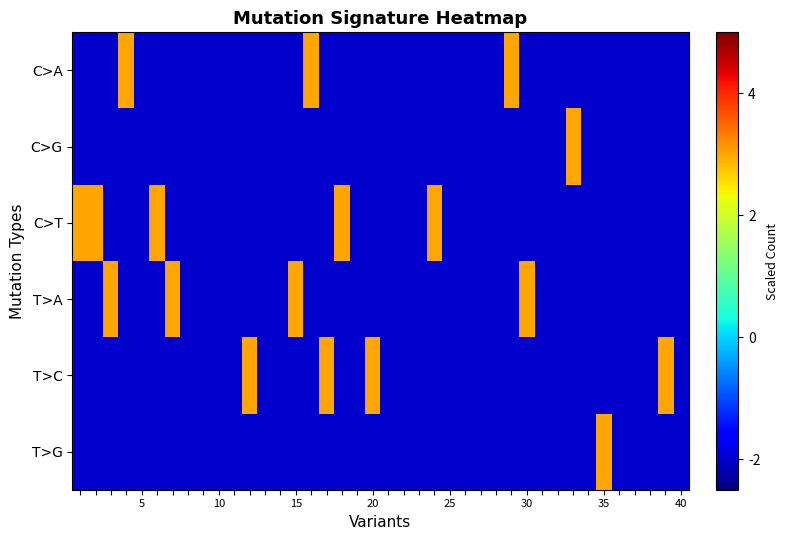

How many series are shown in this chart?

6